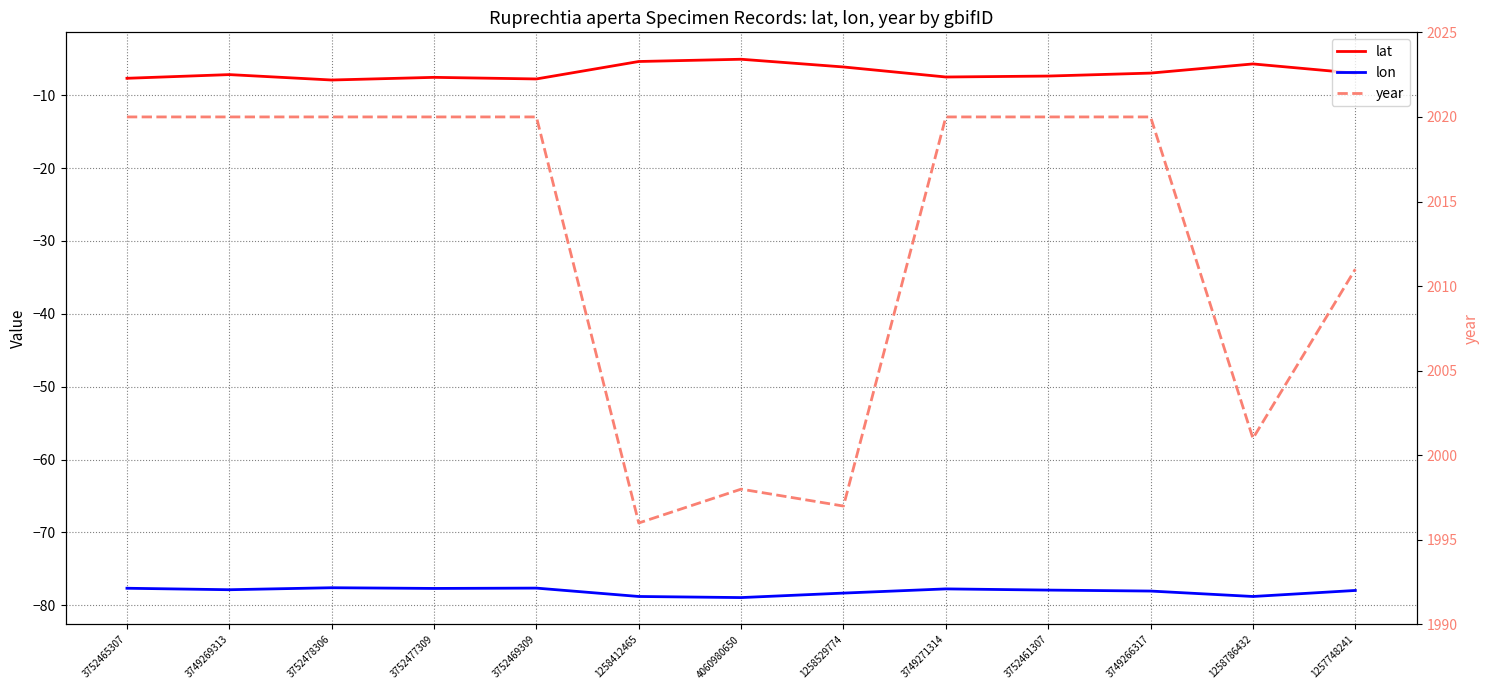

True or false: year has a value of 2020.0 at 3752477309.

True